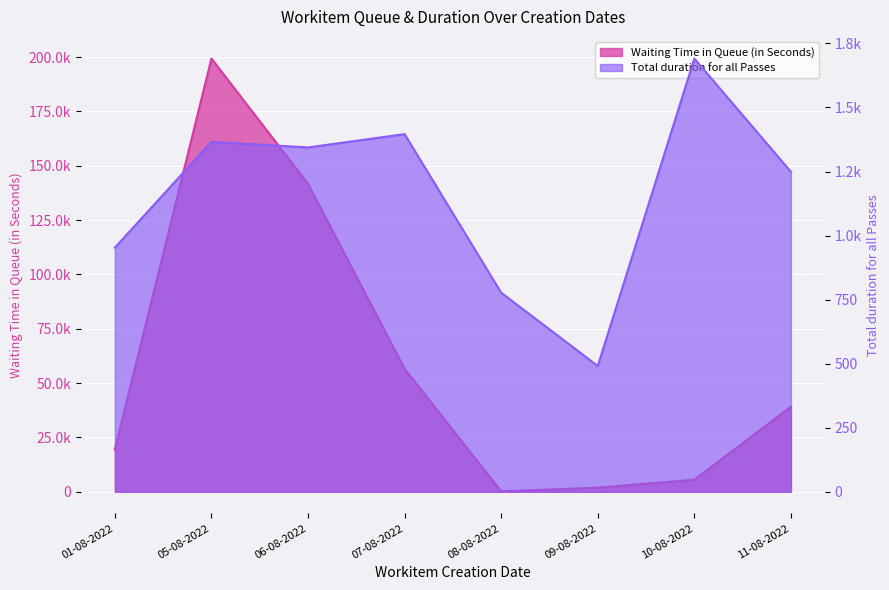

Reading right to left, transcribe all the data shown in this chart.

Waiting Time in Queue (in Seconds): 11-08-2022=39162	10-08-2022=5528	09-08-2022=1891	08-08-2022=184	07-08-2022=56602	06-08-2022=141689	05-08-2022=199340	01-08-2022=19508
Total duration for all Passes: 11-08-2022=1249	10-08-2022=1691	09-08-2022=491	08-08-2022=777	07-08-2022=1396	06-08-2022=1344	05-08-2022=1366	01-08-2022=953